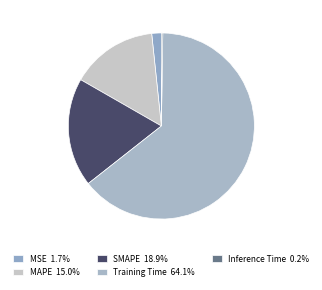

Is there any slice that represents more than half of the pie?

Yes